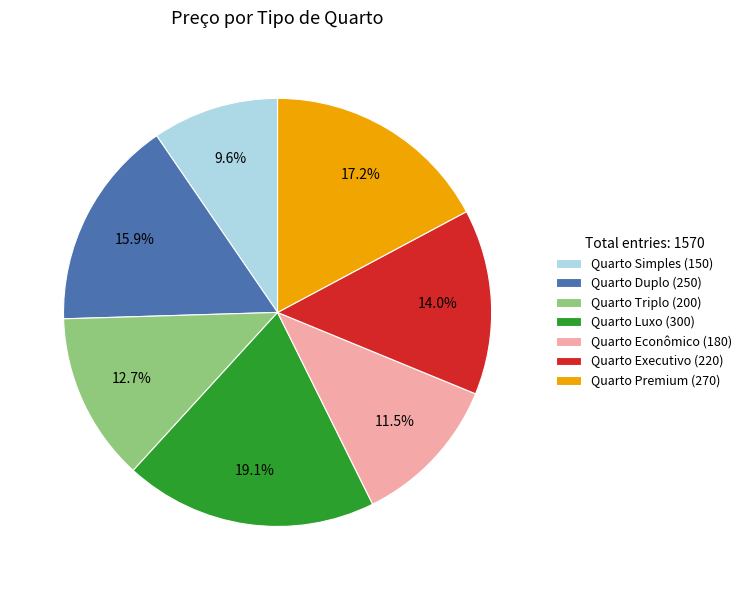

To the nearest percent, what is the difference between the largest and smallest slice percentages?

10%